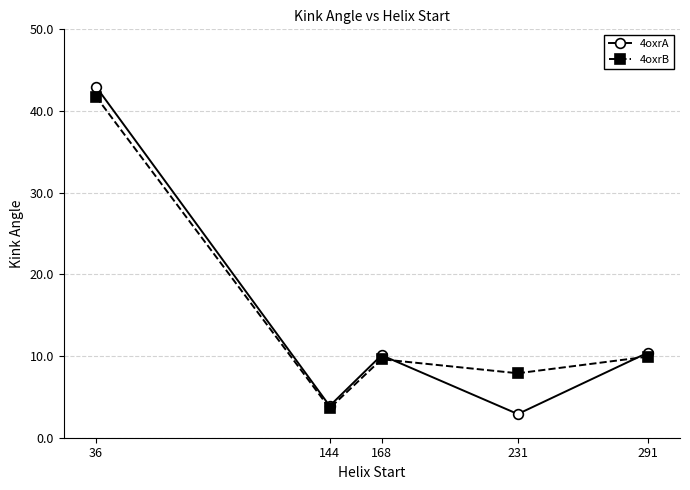

Where does the 4oxrB series first go above 9?

36